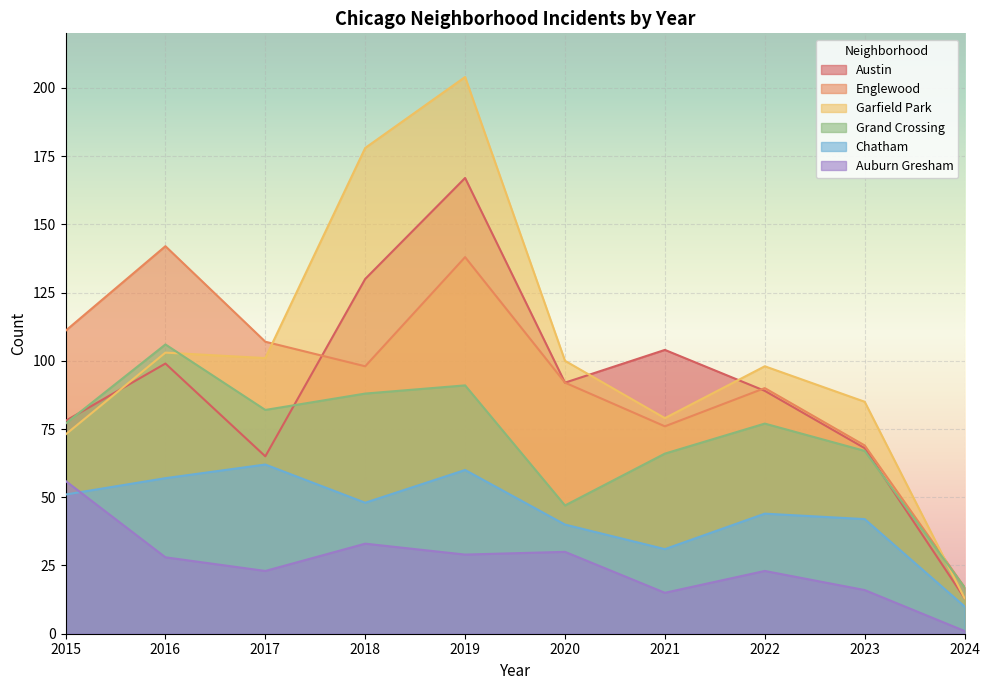

How many lines are shown in the chart?

6